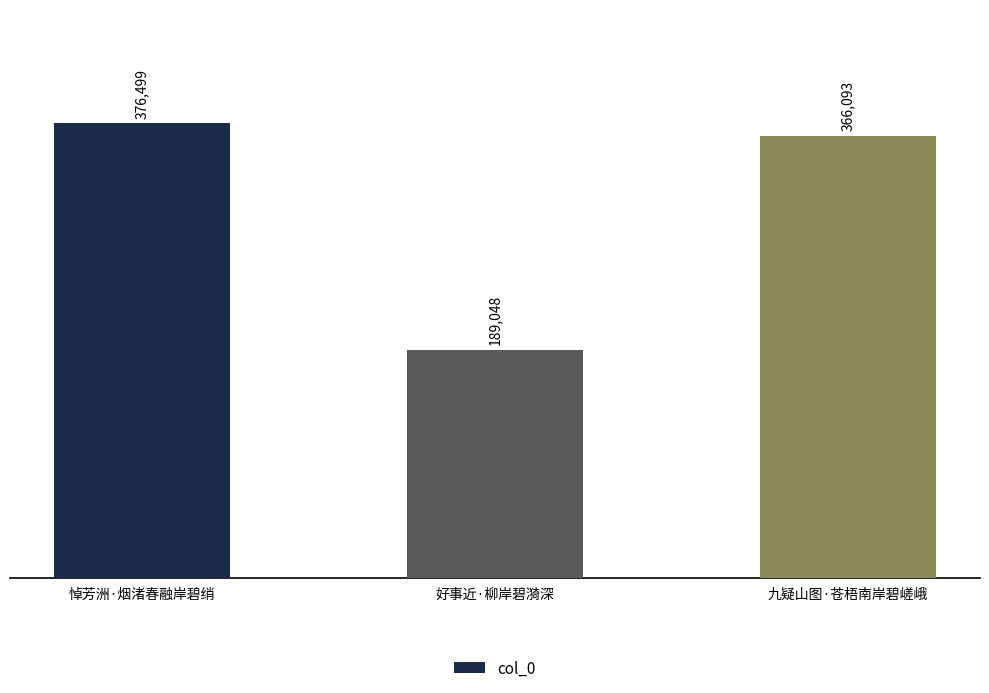

True or false: the data shows 101864 at 悼芳洲·烟渚春融岸碧绡.

False